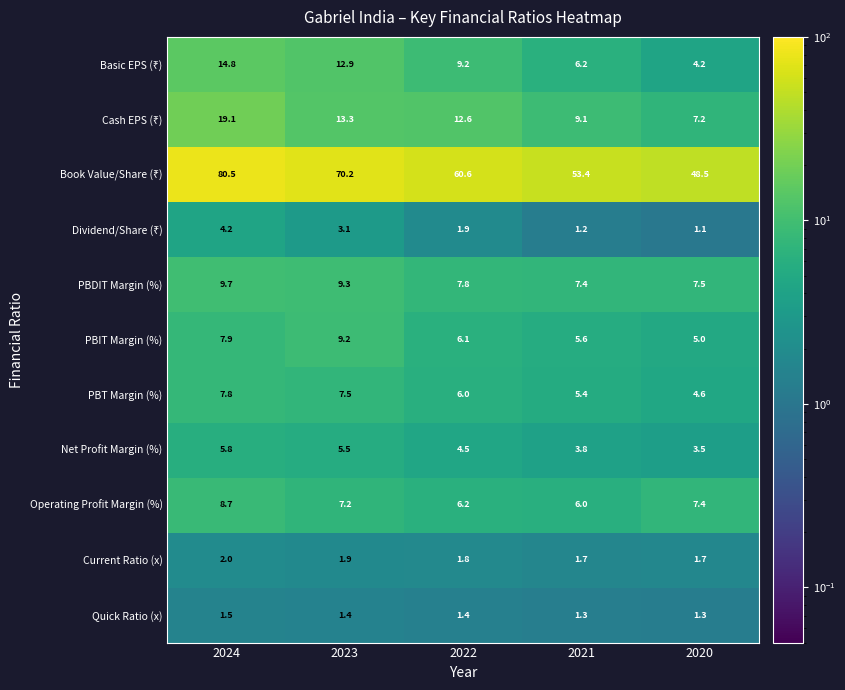

At how many categories does at least one series exceed 33?

5